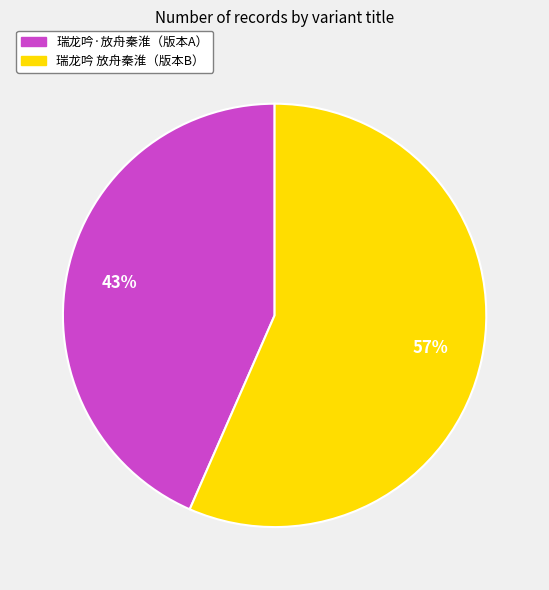

Does any single category account for the majority?

Yes